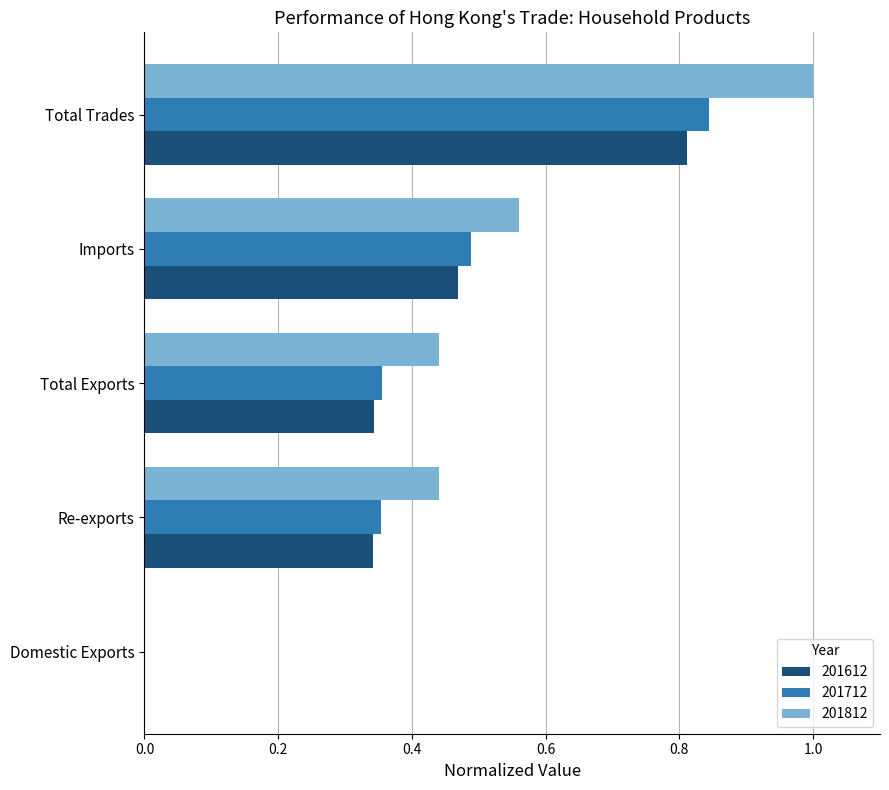

True or false: 201812 has a value of 0.0 at Domestic Exports.

True